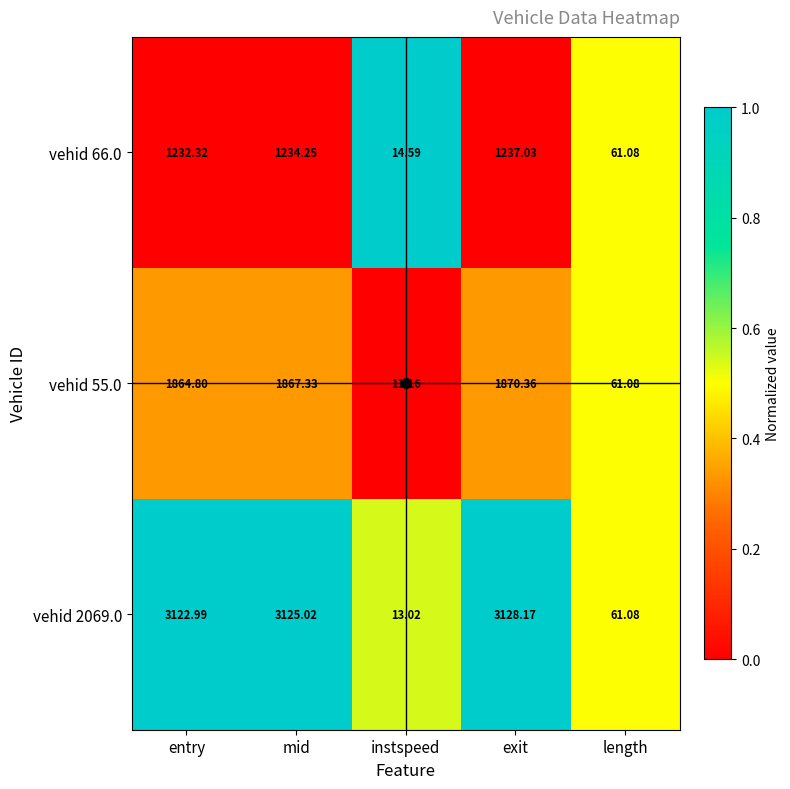

Which category has the lowest value in the vehid 2069.0 series?

instspeed